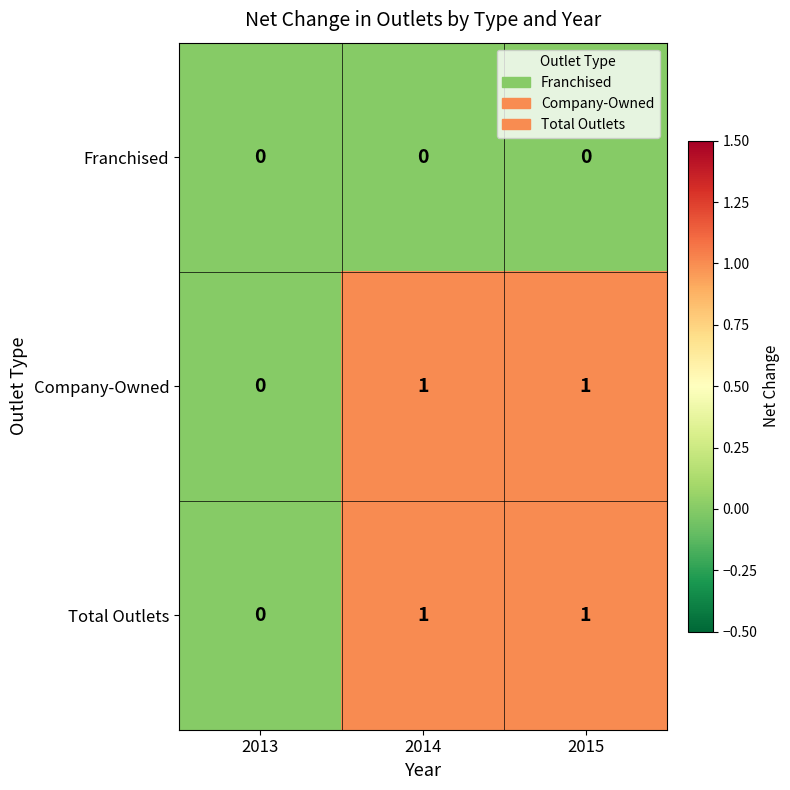

The value of Company-Owned at 2015 is 1. True or false?

True